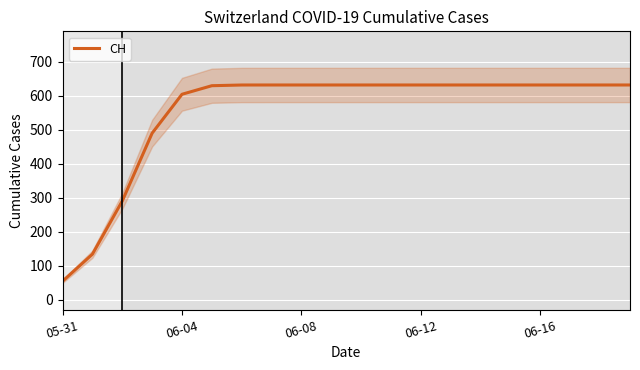

What is the label of the 2nd point from the right?

18